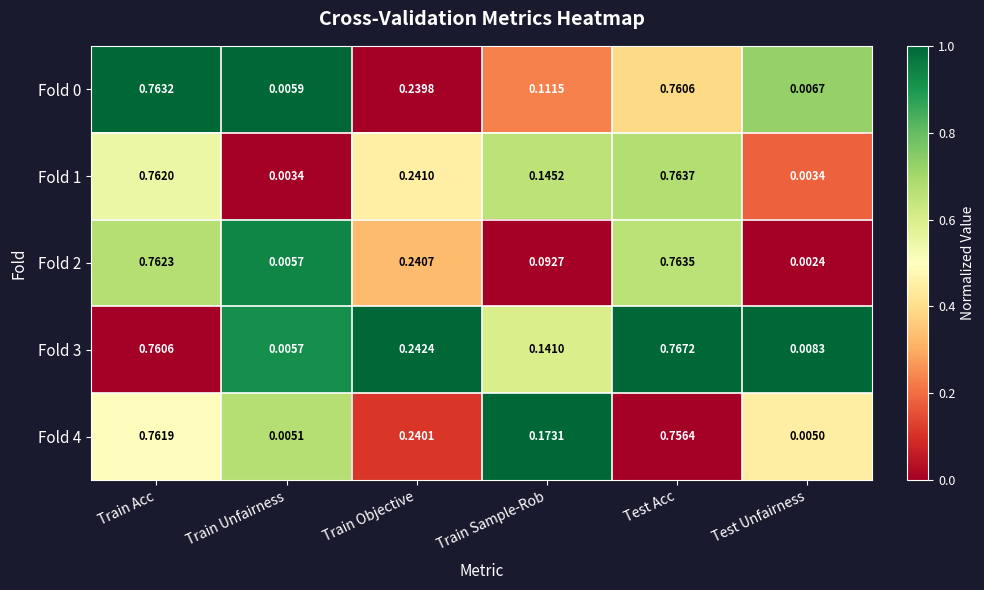

Which series has the widest spread of values?

Fold 3